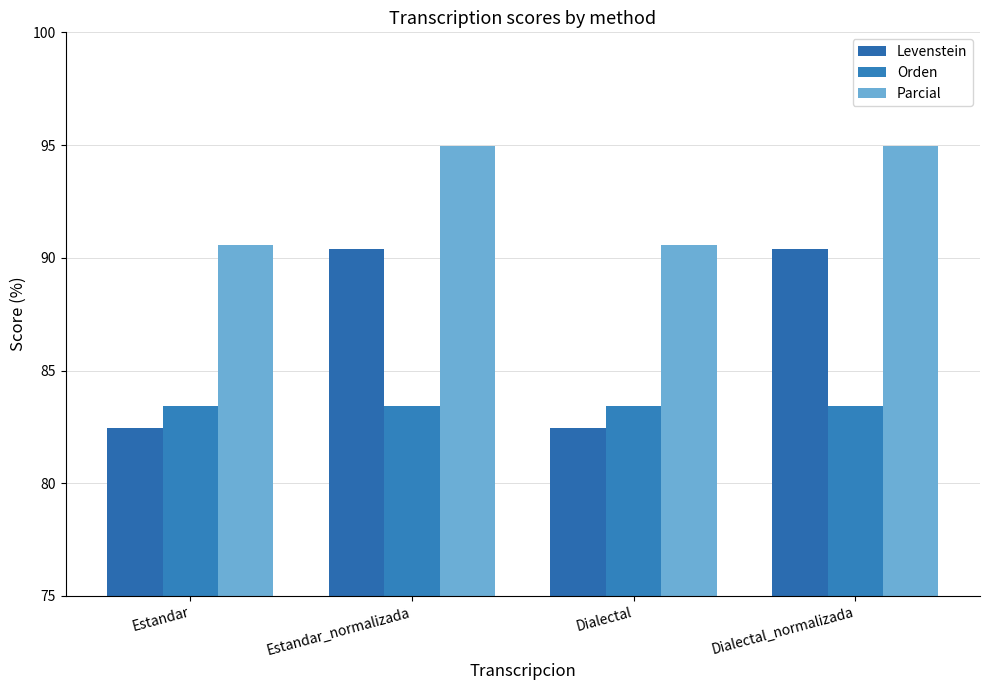

What are all the series names shown in the legend?

Levenstein, Orden, Parcial